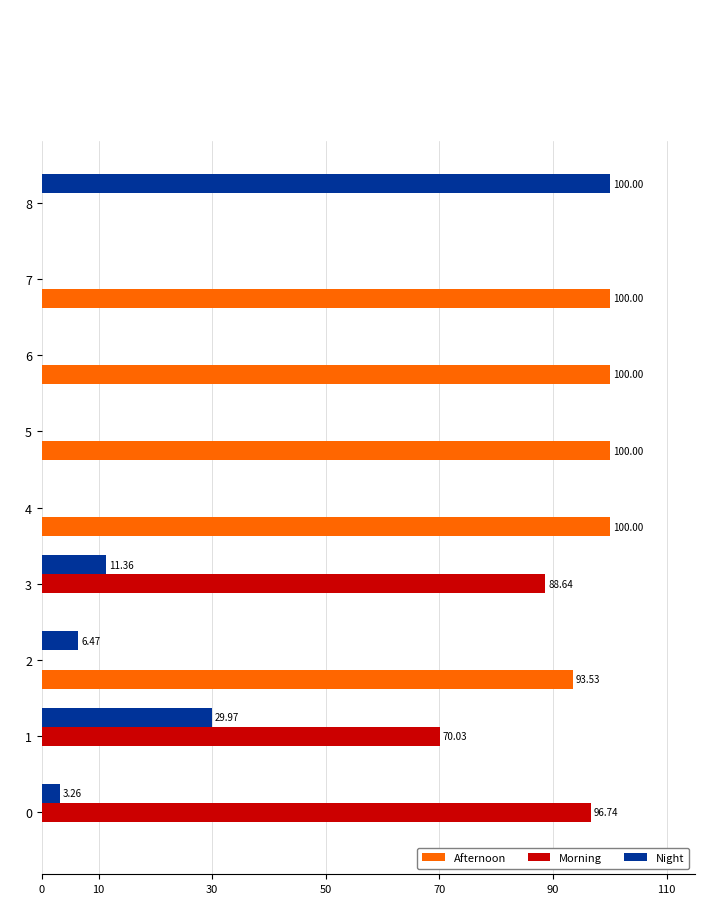

Count the number of categories in the chart.

9